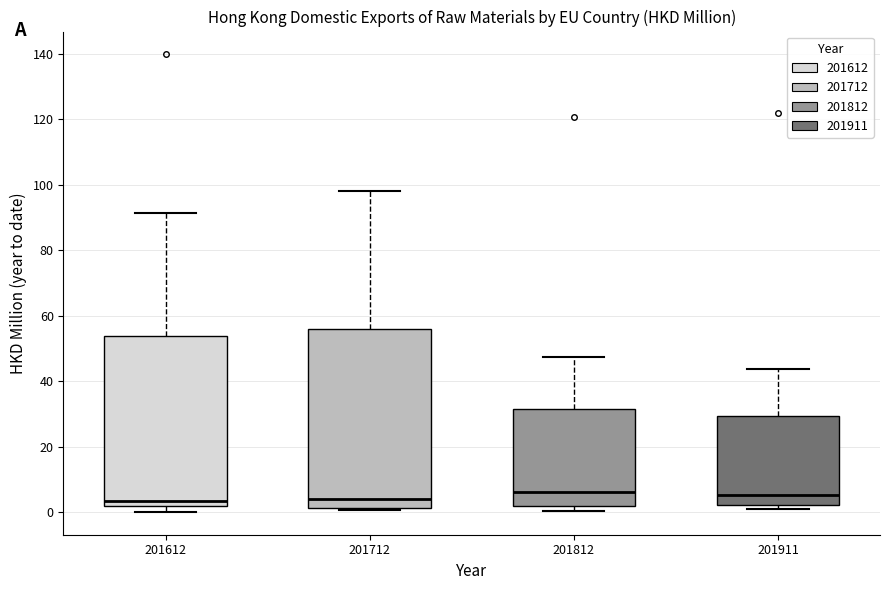

Reading left to right, transcribe this box plot: for each box, give where its median line is, the range the box spans, and where its two whiskers end, as read against the y-axis. The values are not printed on the chart, so give them approximately, as read against the axis.

201612: median 4, box 2 to 54, whiskers 0 to 92
201712: median 4, box 2 to 56, whiskers 0 to 98
201812: median 6, box 2 to 32, whiskers 0 to 48
201911: median 6, box 2 to 30, whiskers 0 to 44